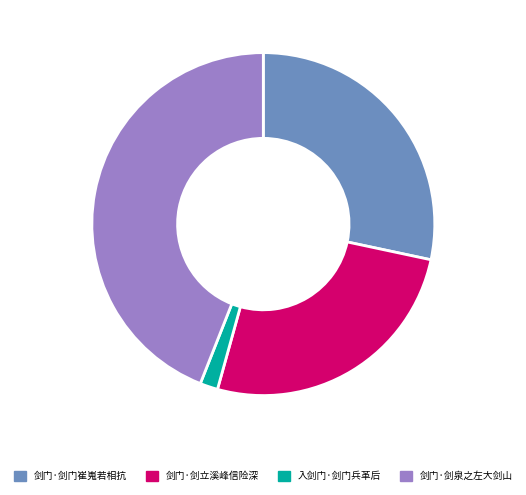

Which has a higher value, 剑门·剑门崔嵬若相抗 or 剑门·剑泉之左大剑山?

剑门·剑泉之左大剑山